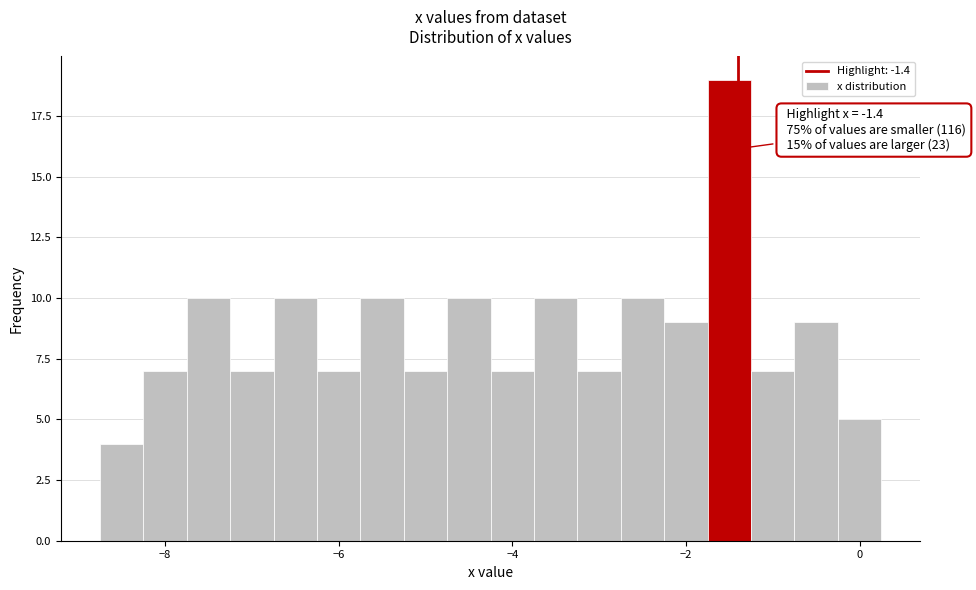

Around what value on the x-axis is the tallest bar? Give the approximate position of its centre, as read against the axis.

-1.4